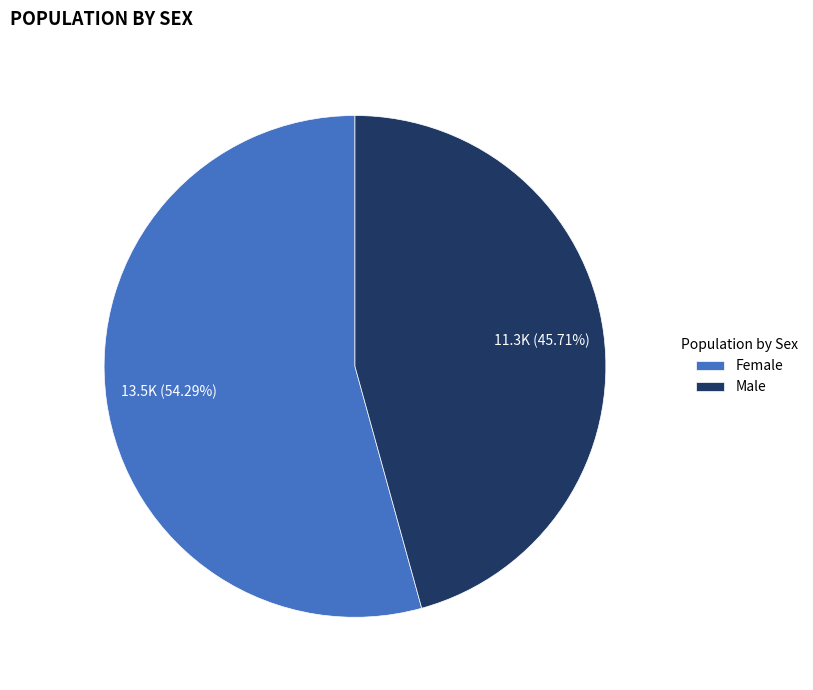

What portion of the pie excludes Male?

54.3%